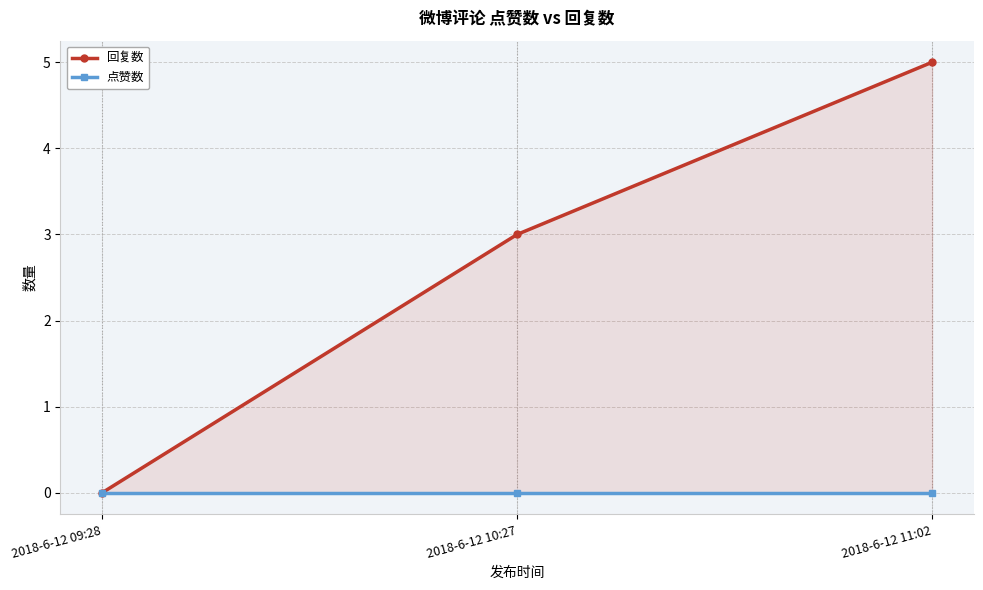

Rank the series by their maximum value, from highest to lowest.

回复数, 点赞数